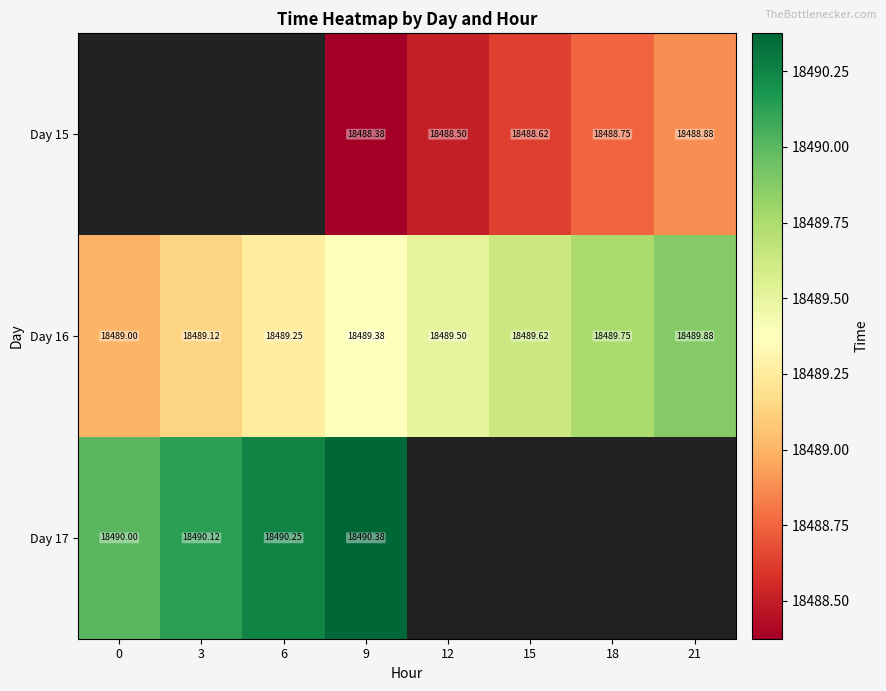

The Day 15 series shows 28233.8 at 12. True or false?

False